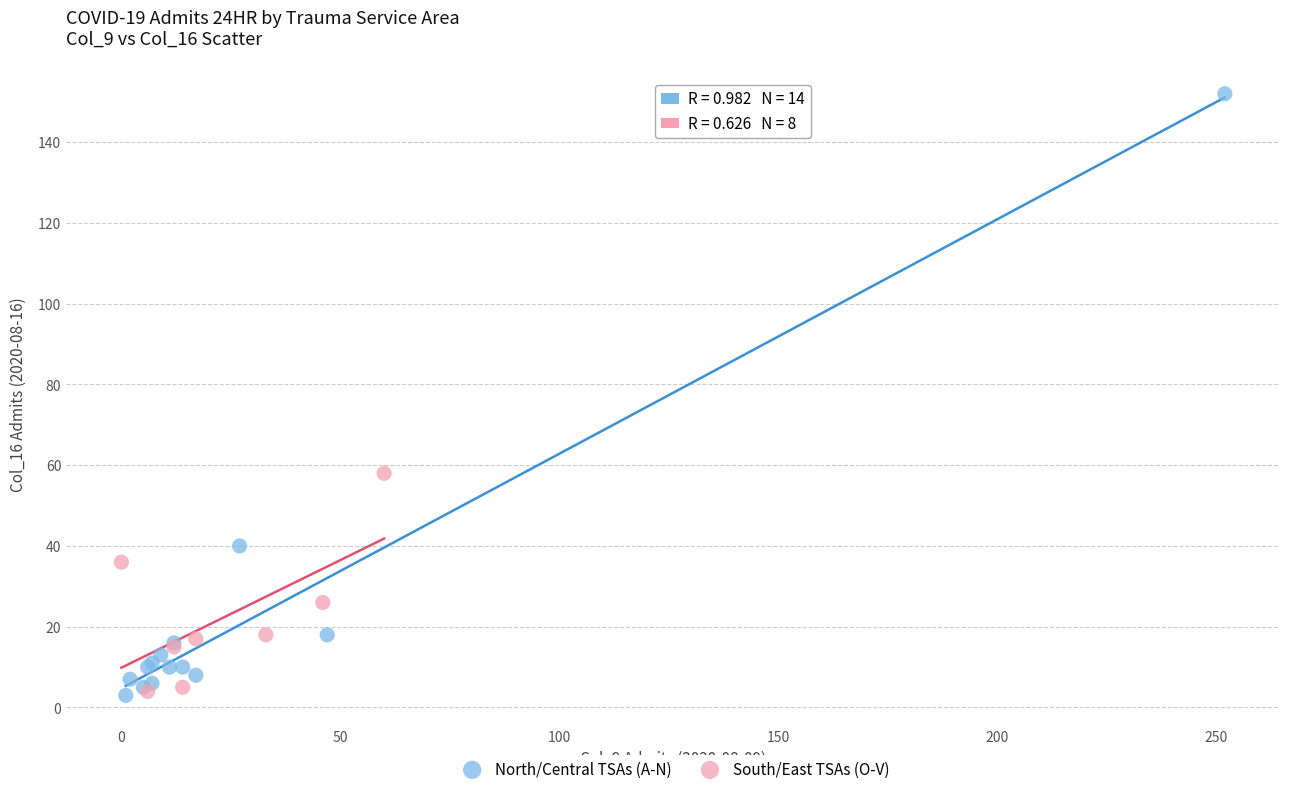

Which series has the widest spread of Y values?

North/Central TSAs (A-N)